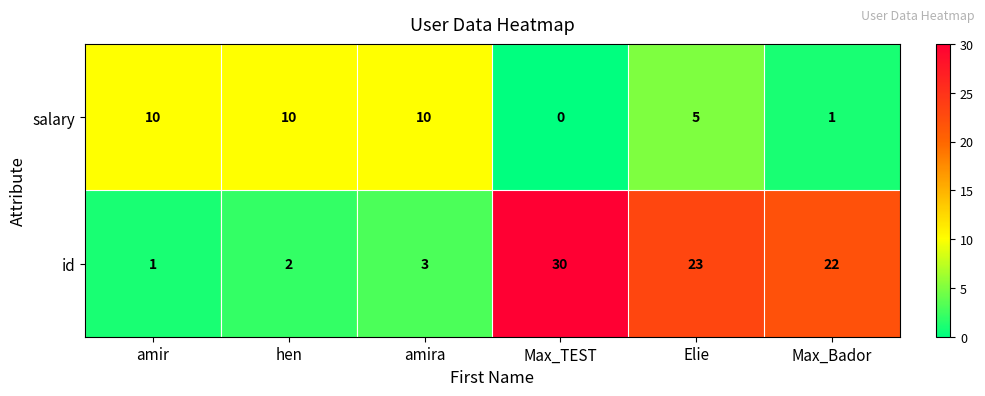

At which category does the chart reach its peak across all series?

Max_TEST